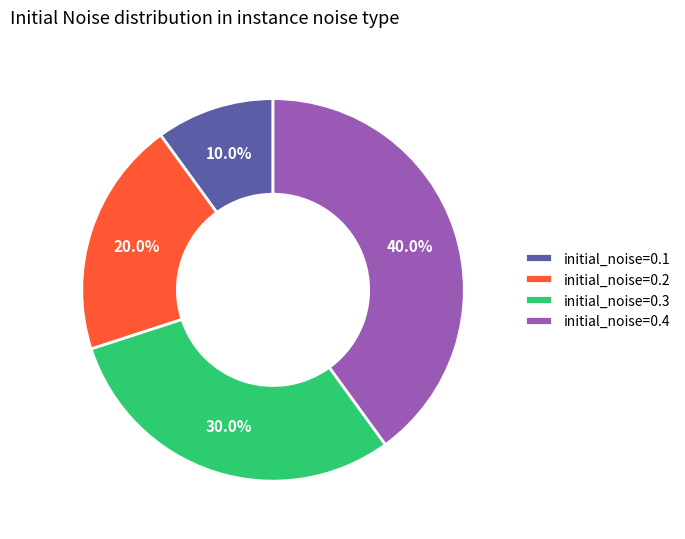

To the nearest percent, what is the average slice percentage?

25%